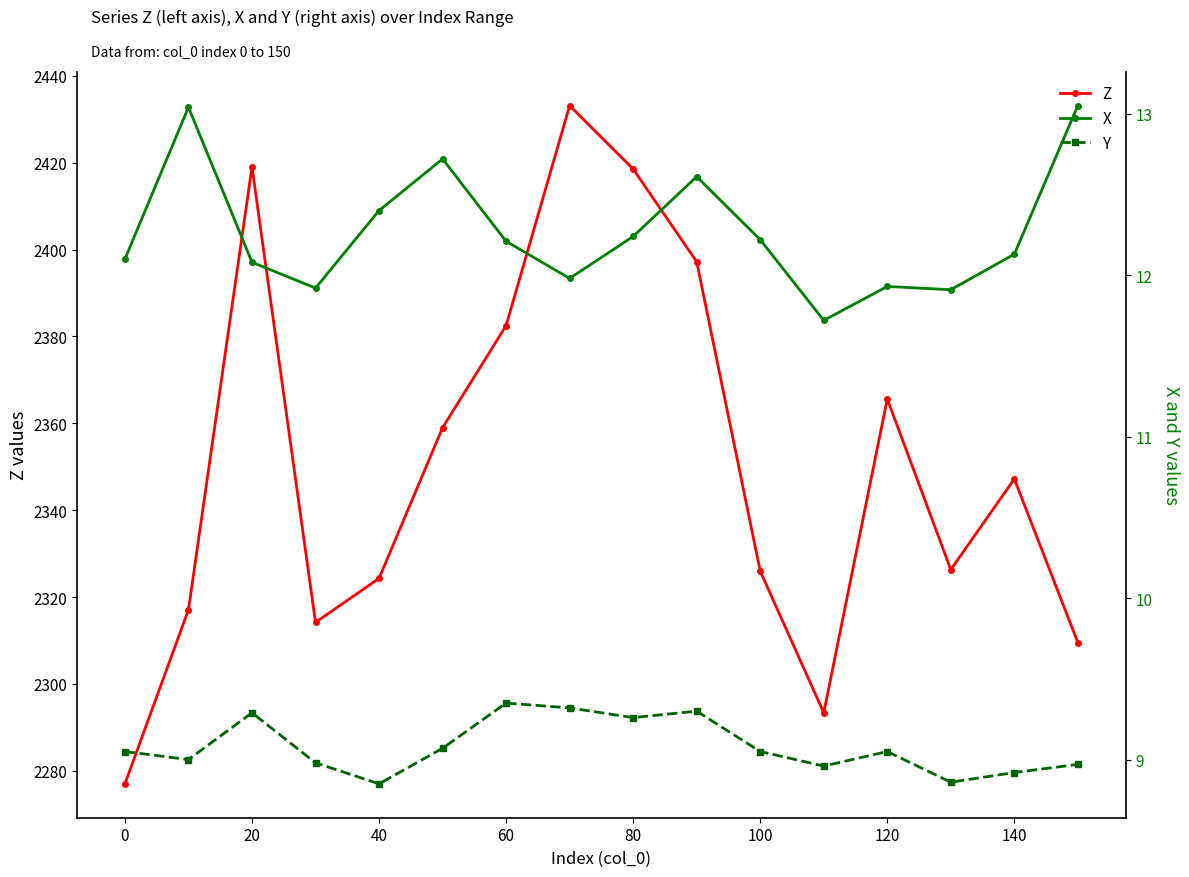

Which series has the largest total across all categories?

Z